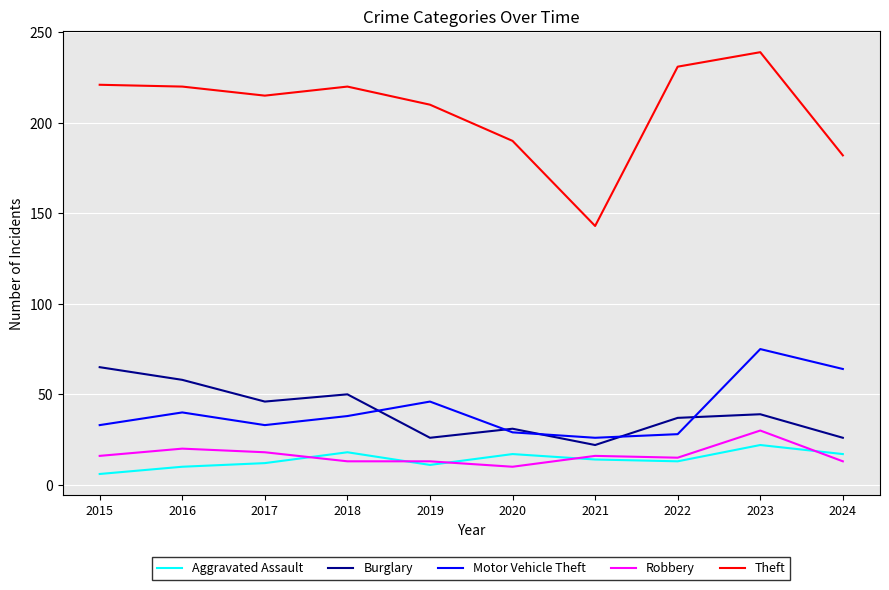

True or false: Theft and Motor Vehicle Theft cross at least once.

False